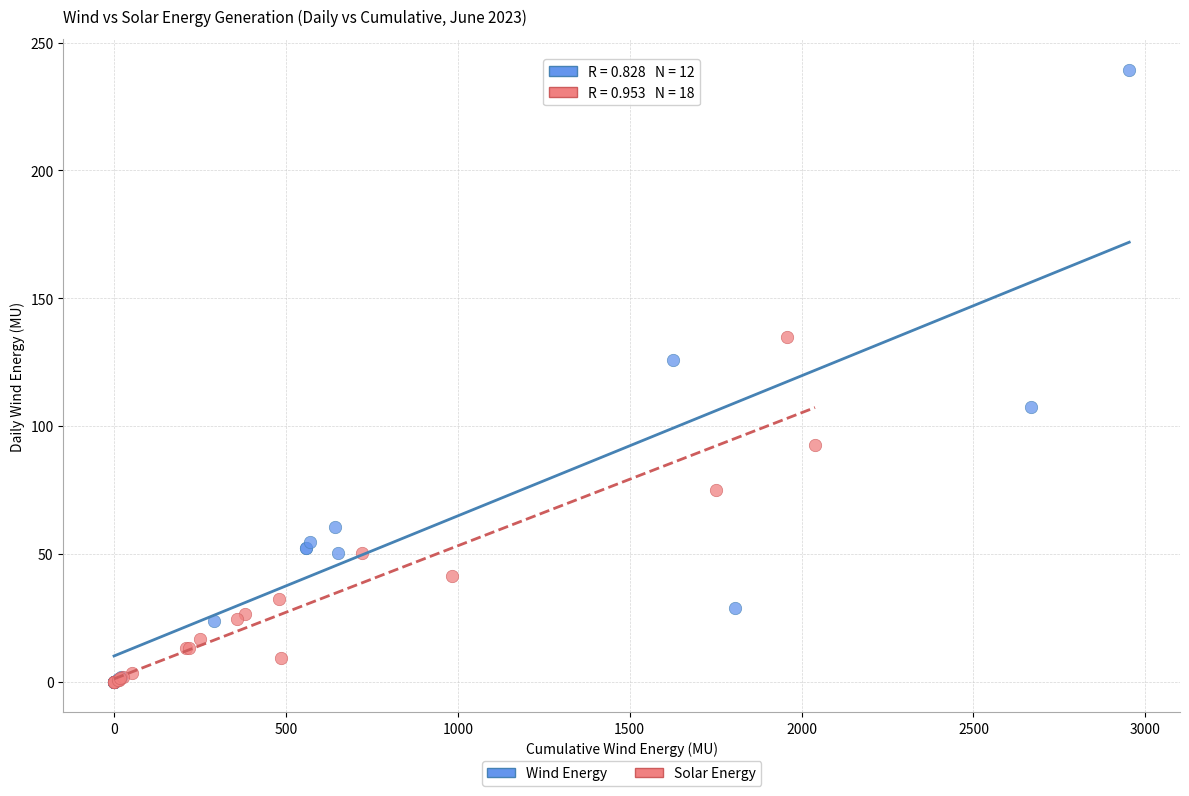

Which series has the largest Y range (max minus min)?

Wind Energy